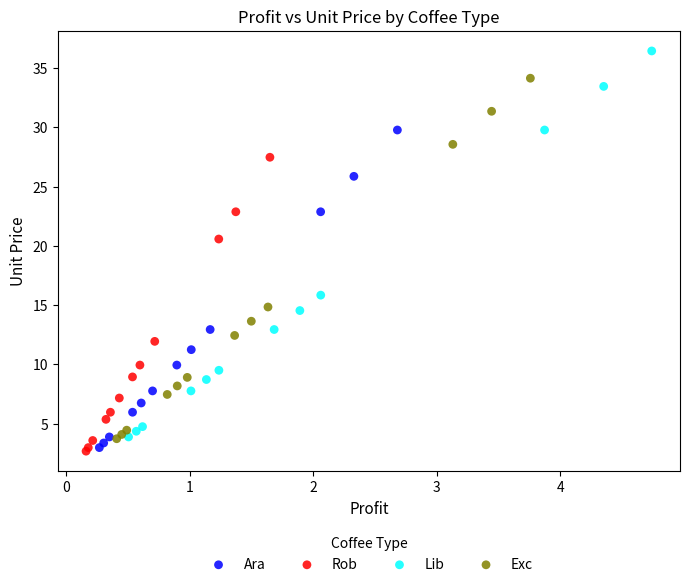

Which series reaches the minimum Y coordinate?

Rob